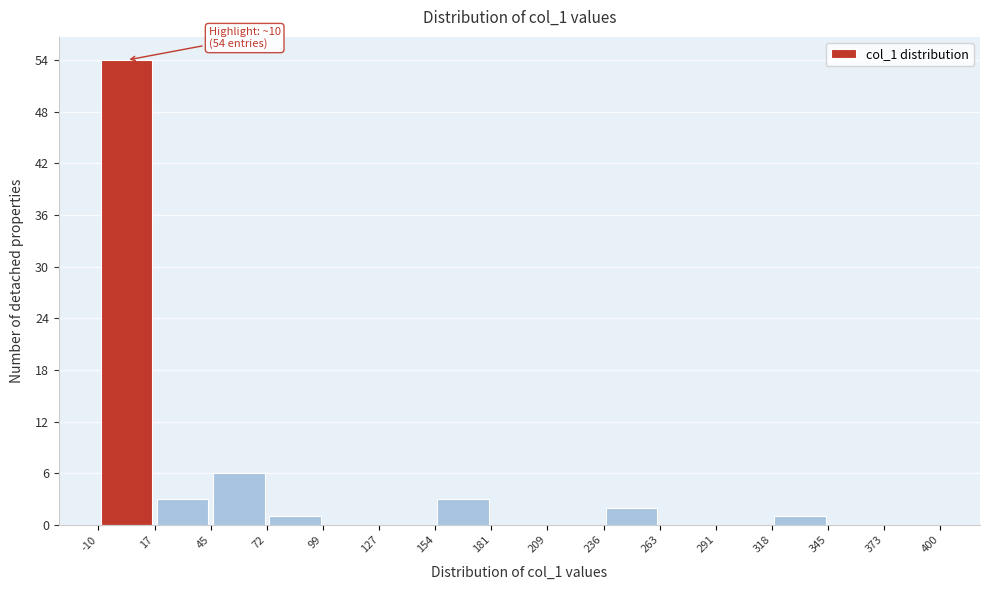

Over which range of the x-axis is the bar tallest?

-10 to 17